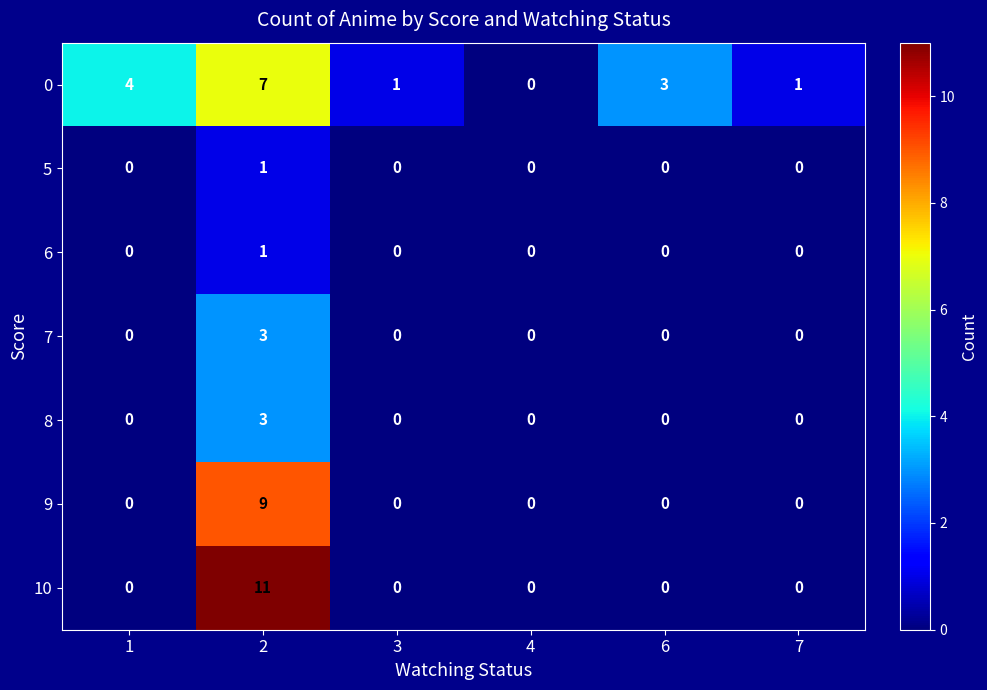

How many categories are shown in the chart?

6